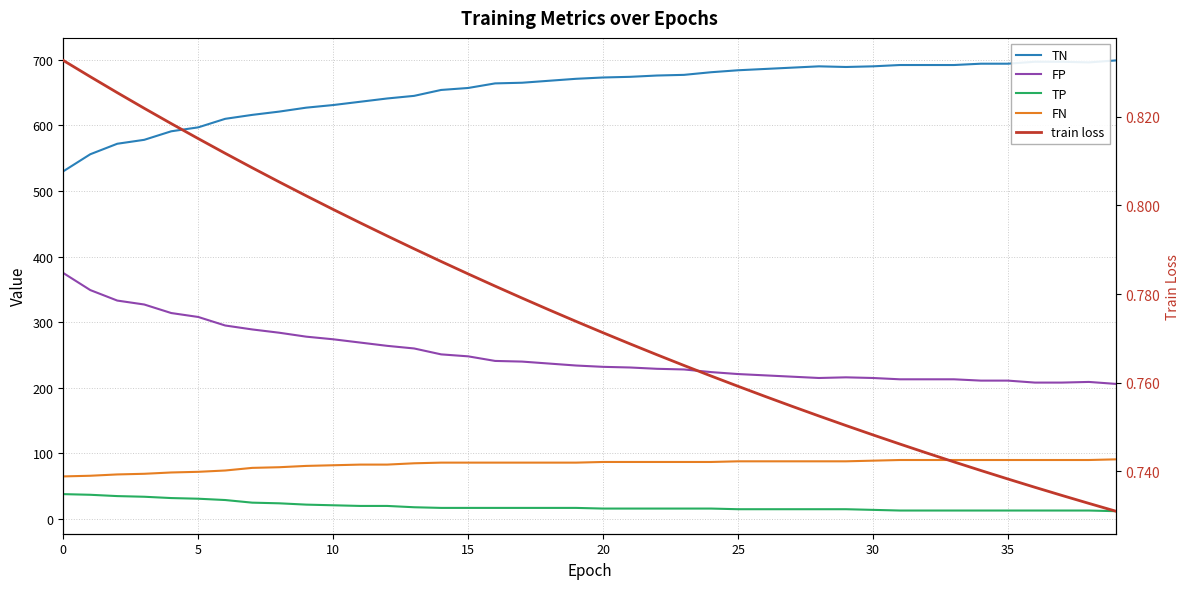

Which category has the highest value across all series?

39